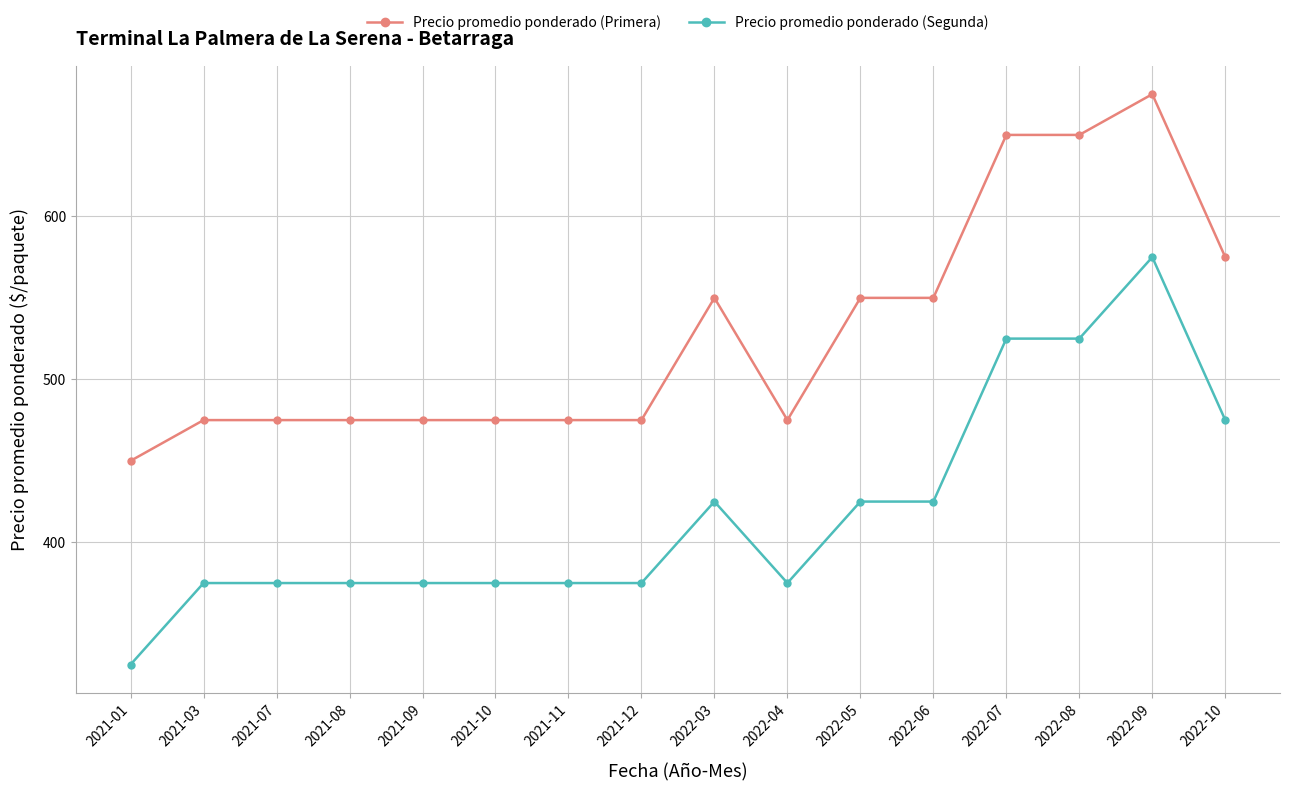

What are all the series names shown in the legend?

Precio promedio ponderado (Primera), Precio promedio ponderado (Segunda)